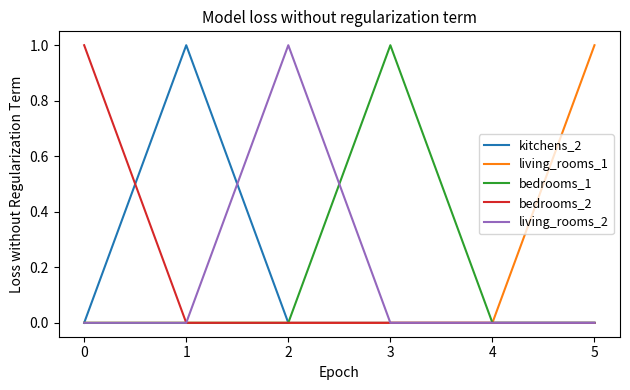

What is the difference between the highest and lowest values at 2?

1